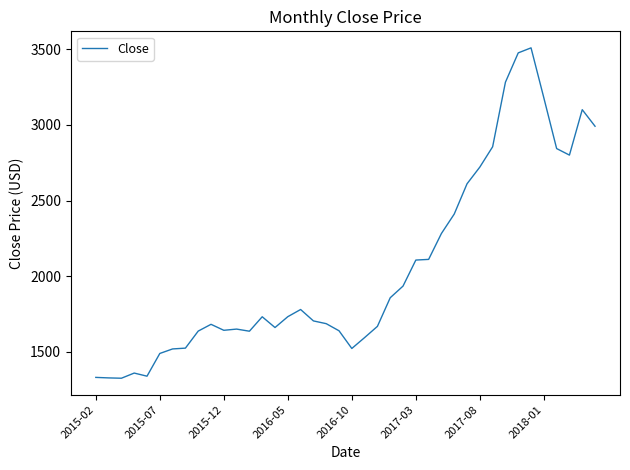

What is the smallest value displayed?

1326.5